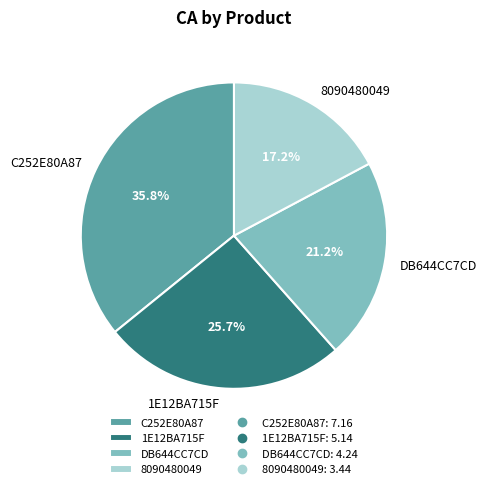

Does C252E80A87 account for over 50% of the chart?

No